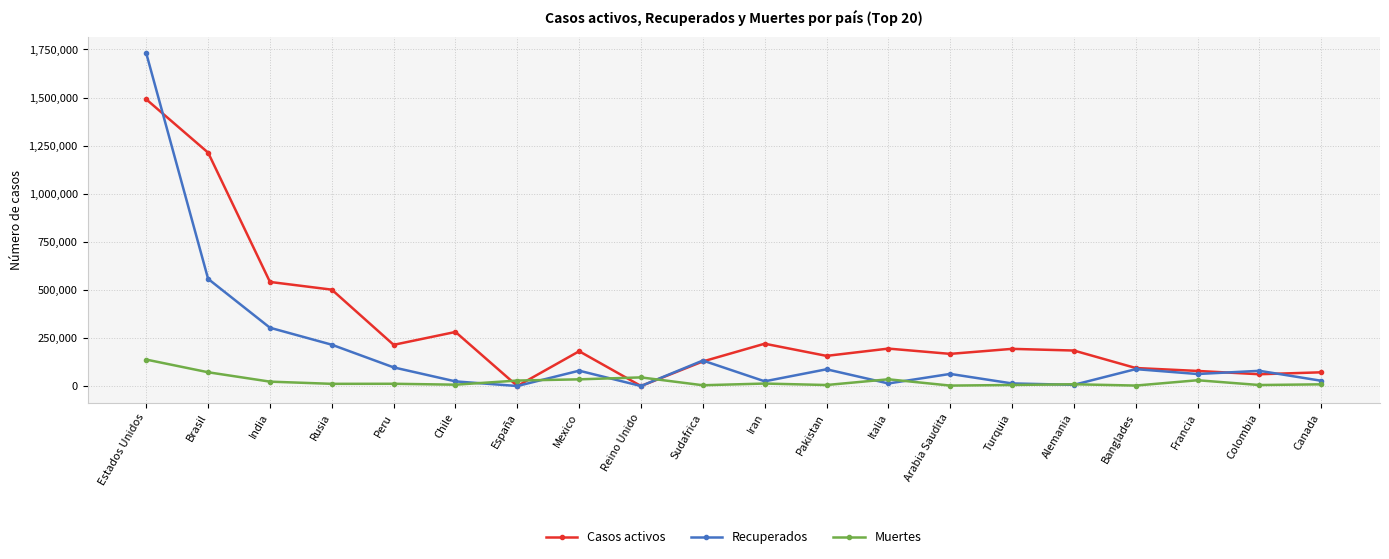

Which series ends up on top after the final intersection of Muertes and Recuperados?

Recuperados